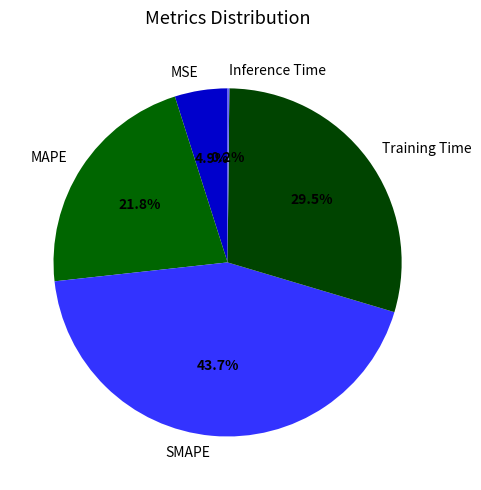

Which has a higher value, MAPE or MSE?

MAPE